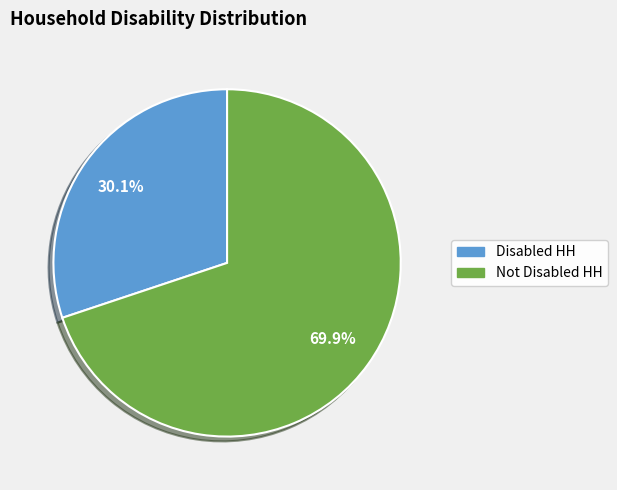

The Not Disabled HH slice represents 56% of the pie. True or false?

False